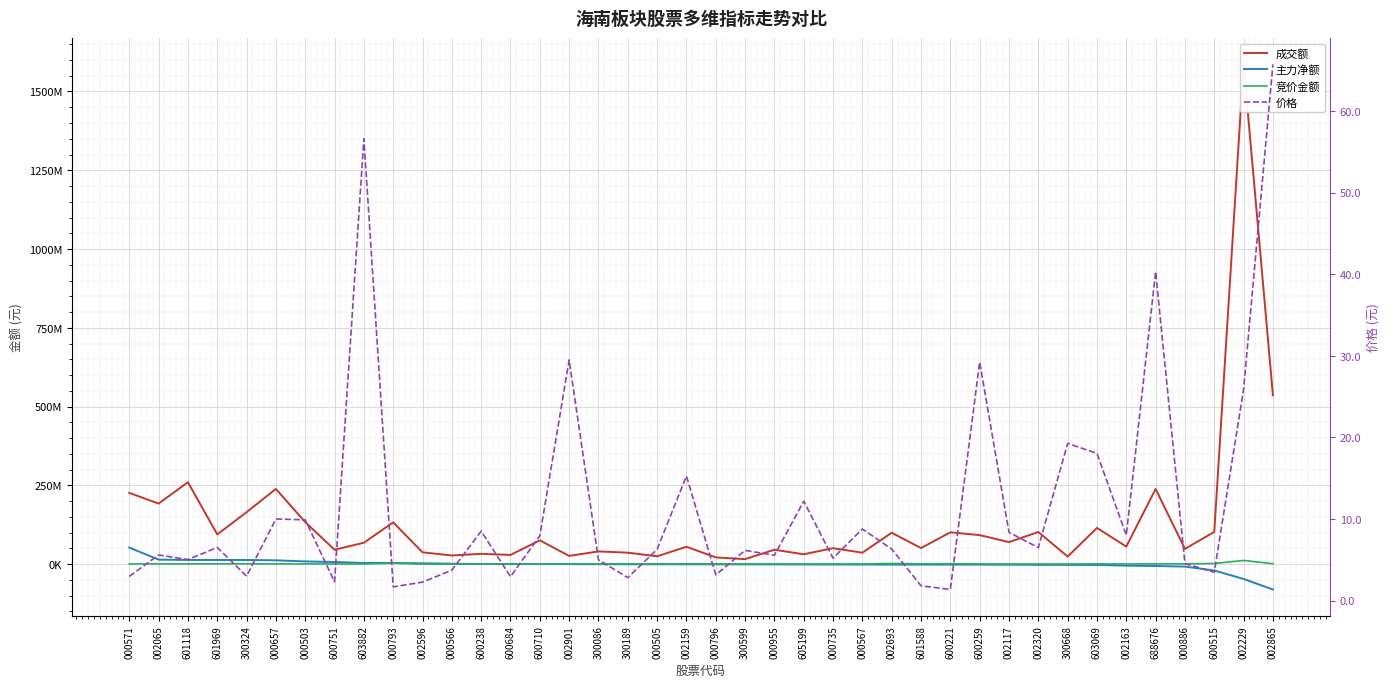

How many lines are shown in the chart?

4